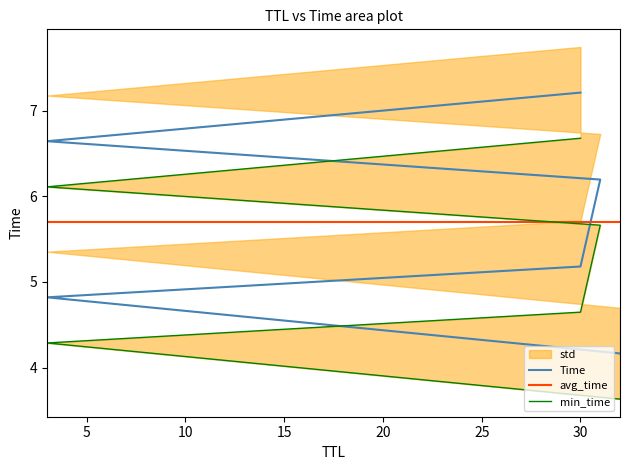

What is the label of the 6th point from the left?

30